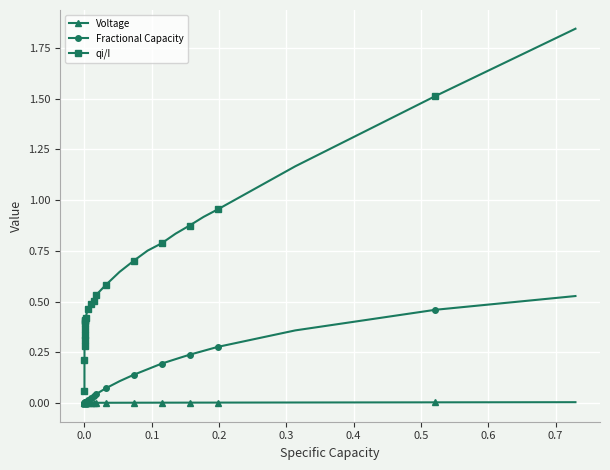

How many distinct data groups are displayed?

3